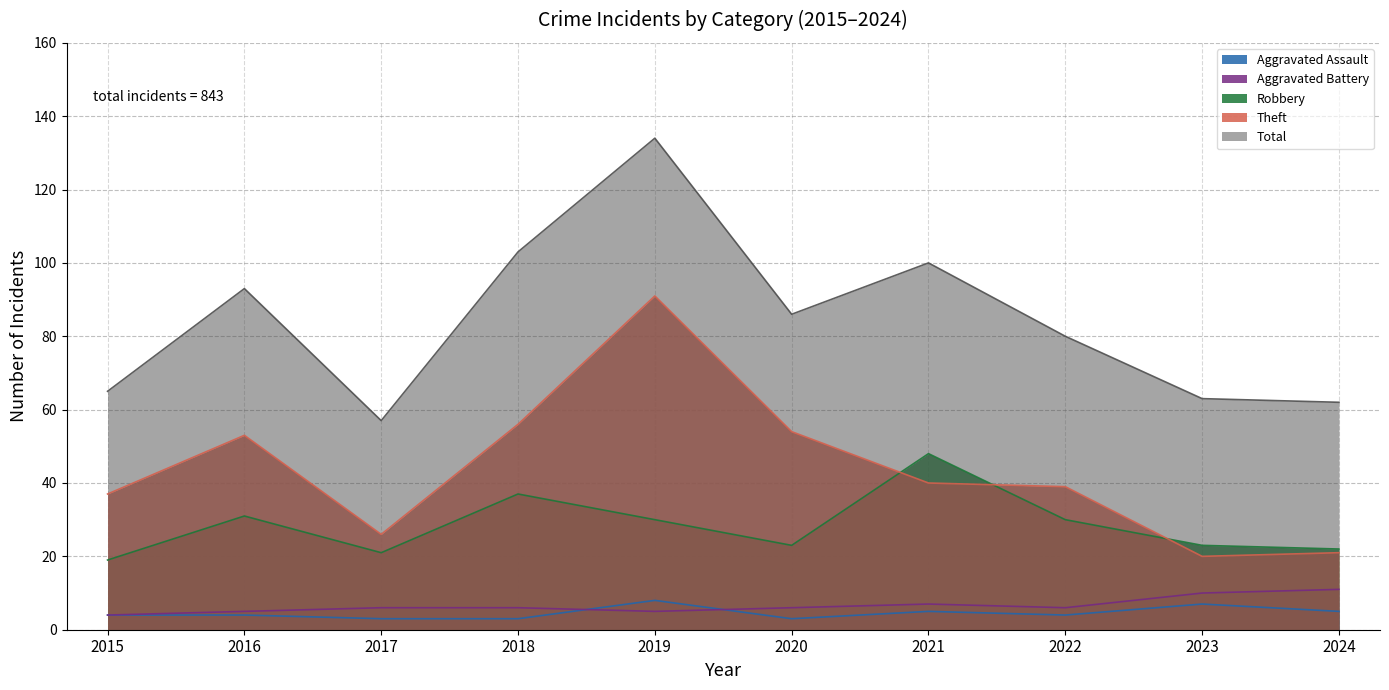

List the series in order of their peak value, lowest first.

Aggravated Assault, Aggravated Battery, Robbery, Theft, Total